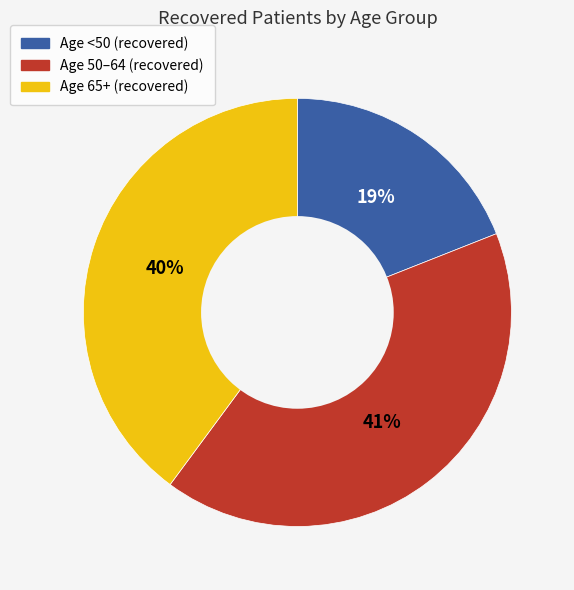

To the nearest percent, what is the difference between the largest and smallest slice percentages?

22%